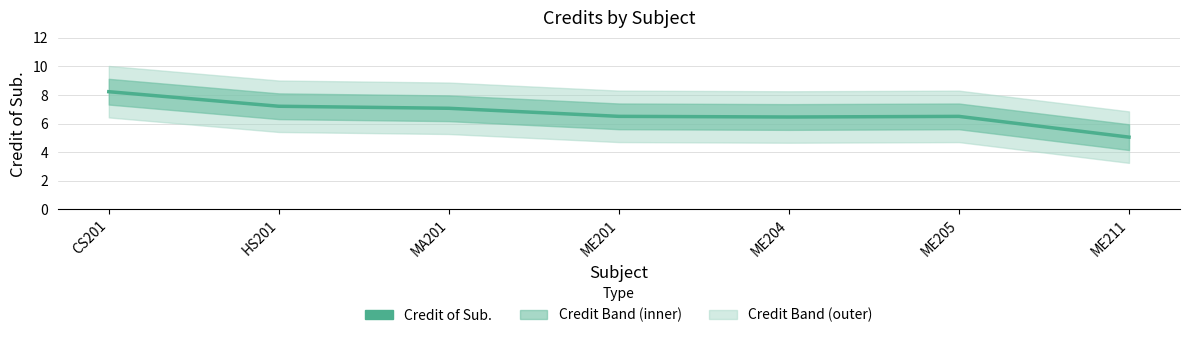

Reading left to right, extract all data points from this chart.

CS201=8.2	HS201=7.2	MA201=7.1	ME201=6.5	ME204=6.5	ME205=6.5	ME211=5.0